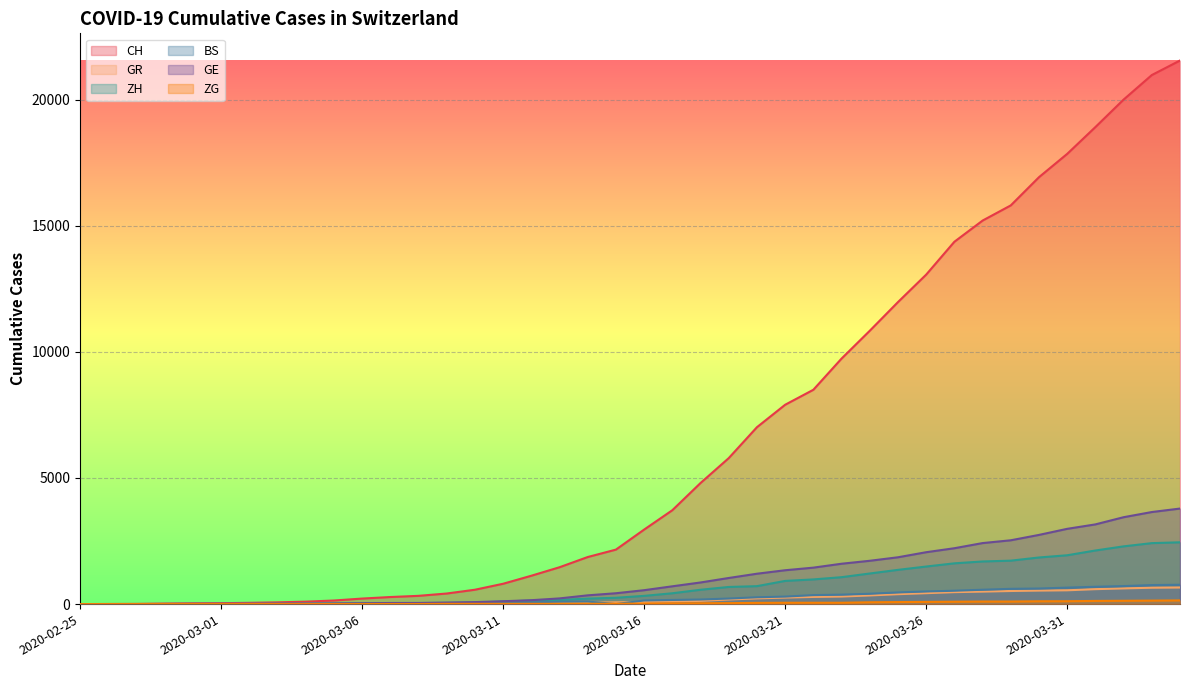

Reading left to right, list all the values displayed in this chart.

CH: 0	4	8	20	30	36	50	69	97	142	219	280	327	419	569	806	1124	1461	1866	2160	2954	3722	4801	5788	7014	7904	8498	9735	10838	11975	13064	14367	15207	15809	16928	17852	18915	20005	20978	21554
GR: 0	2	2	6	6	6	9	9	12	14	16	17	18	18	22	31	43	53	56	71	84	101	128	182	226	258	284	300	343	393	433	474	495	519	535	547	592	622	649	657
ZH: 0	0	0	2	6	7	10	13	15	23	29	34	40	49	62	101	140	163	218	250	326	429	568	679	711	919	978	1067	1213	1357	1489	1616	1690	1722	1848	1936	2125	2289	2417	2450
BS: 0	0	1	1	1	1	1	3	3	8	15	21	24	28	33	49	73	92	100	0	143	164	181	220	270	297	356	374	410	462	501	530	569	605	617	653	687	714	754	767
GE: 0	1	1	5	9	10	11	14	16	20	30	43	45	60	79	113	154	225	347	430	551	705	857	1035	1204	1342	1445	1600	1717	1856	2057	2215	2419	2530	2743	2984	3160	3445	3650	3788
ZG: 0	0	0	0	0	0	0	1	1	2	3	3	3	10	10	11	11	11	13	13	20	29	33	37	48	53	53	53	72	80	87	94	101	101	112	114	125	131	138	146